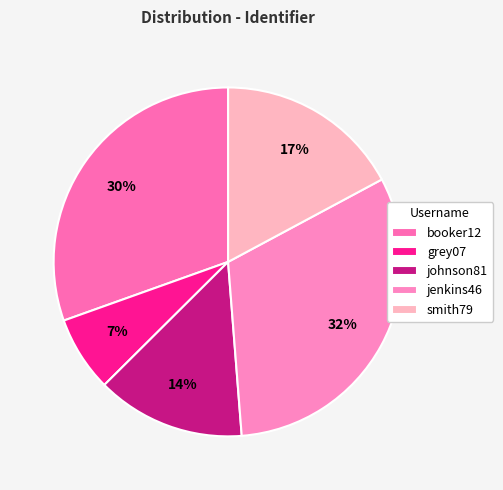

How many segments does this pie chart have?

5